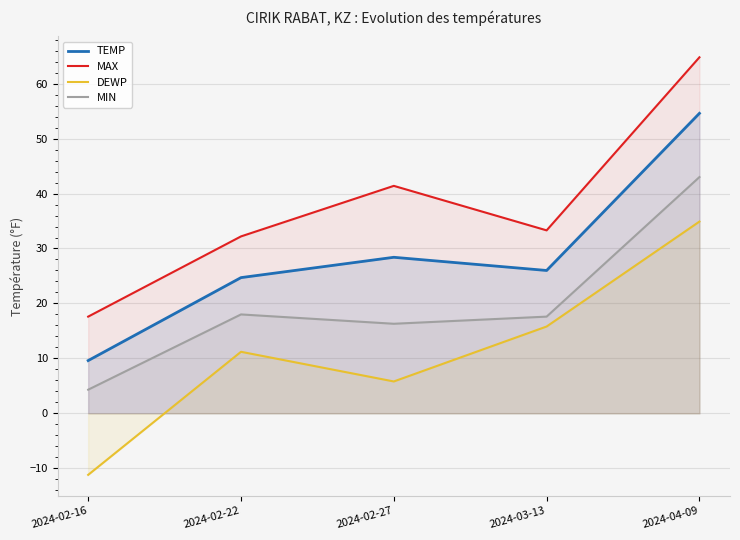

Rank the categories by MIN value from lowest to highest.

2024-02-16, 2024-02-27, 2024-03-13, 2024-02-22, 2024-04-09